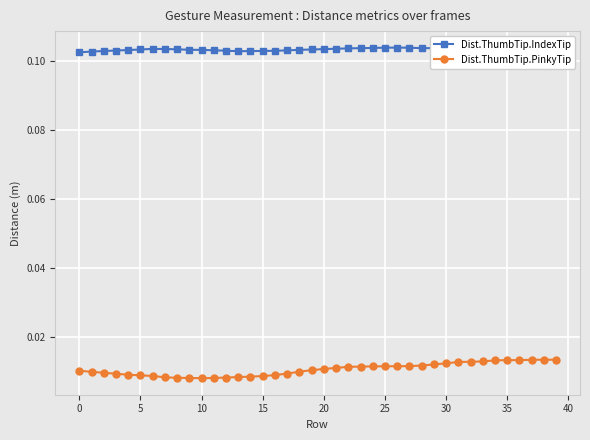

True or false: Dist.ThumbTip.IndexTip and Dist.ThumbTip.PinkyTip intersect in this chart.

False